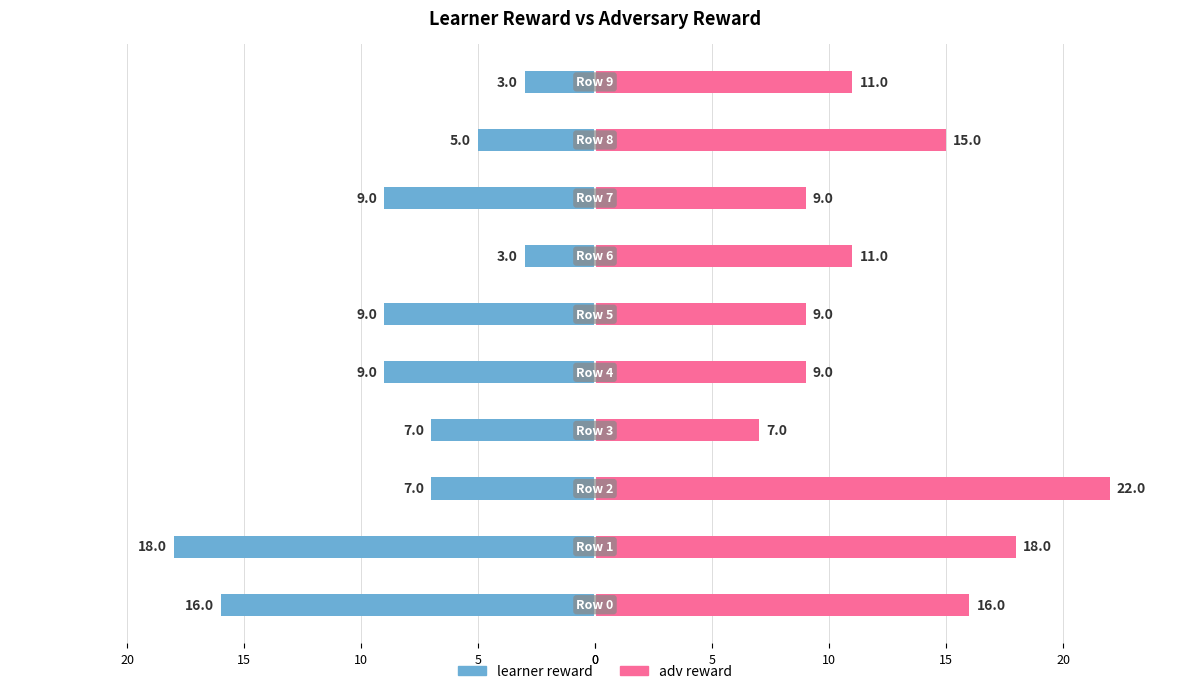

Reading right to left, what are all the values shown in this chart?

learner reward: 3	5	9	3	9	9	7	7	18	16
adv reward: 11	15	9	11	9	9	7	22	18	16